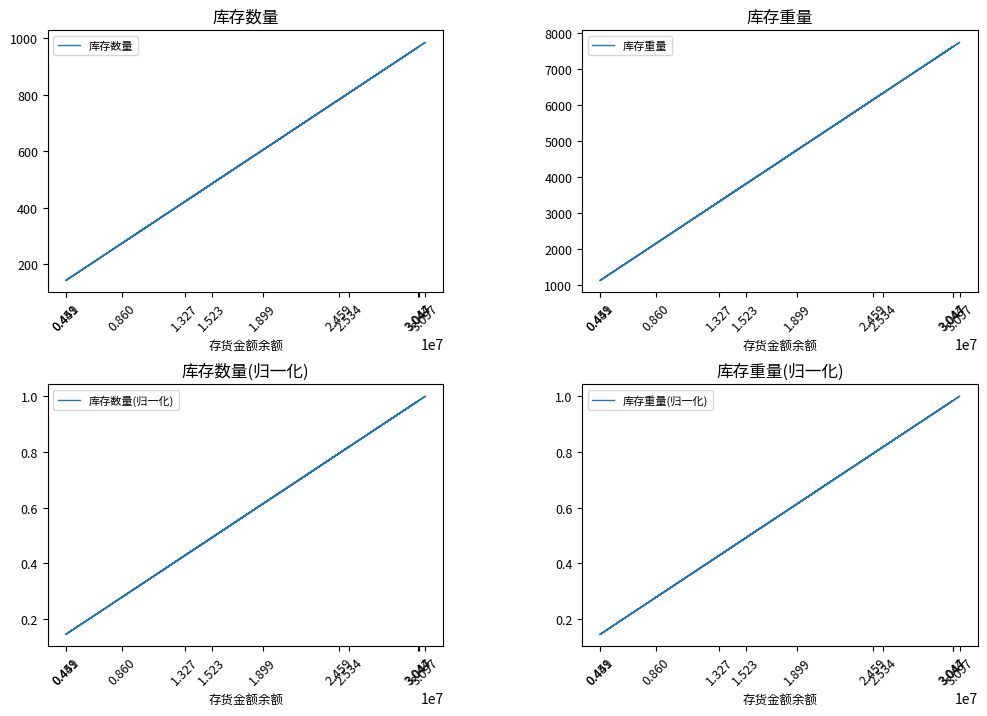

In 库存数量, how many points are lower than both neighbors (excluding endpoints)?

4